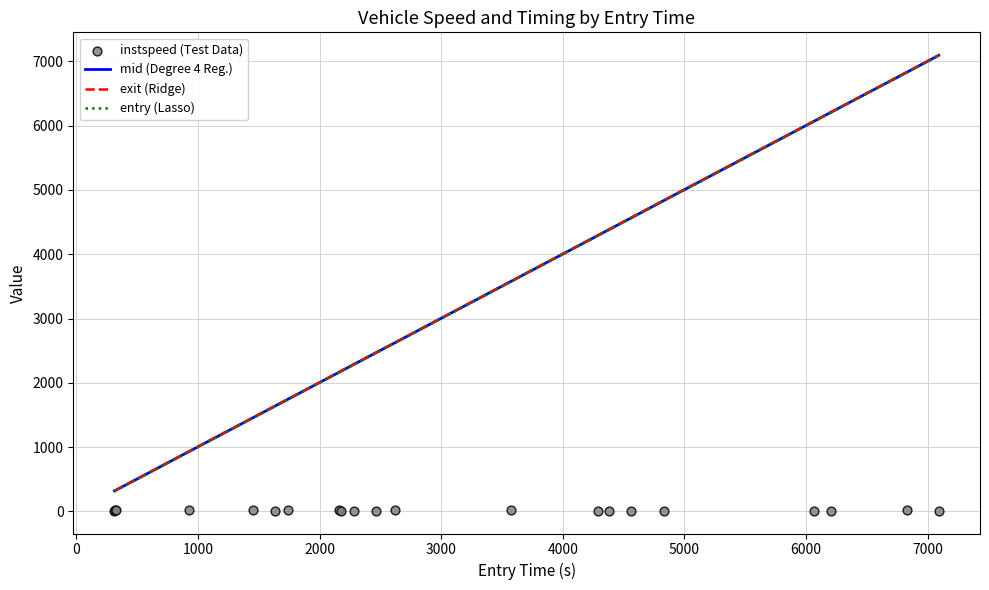

Which series contains the highest Y value?

exit (Ridge)